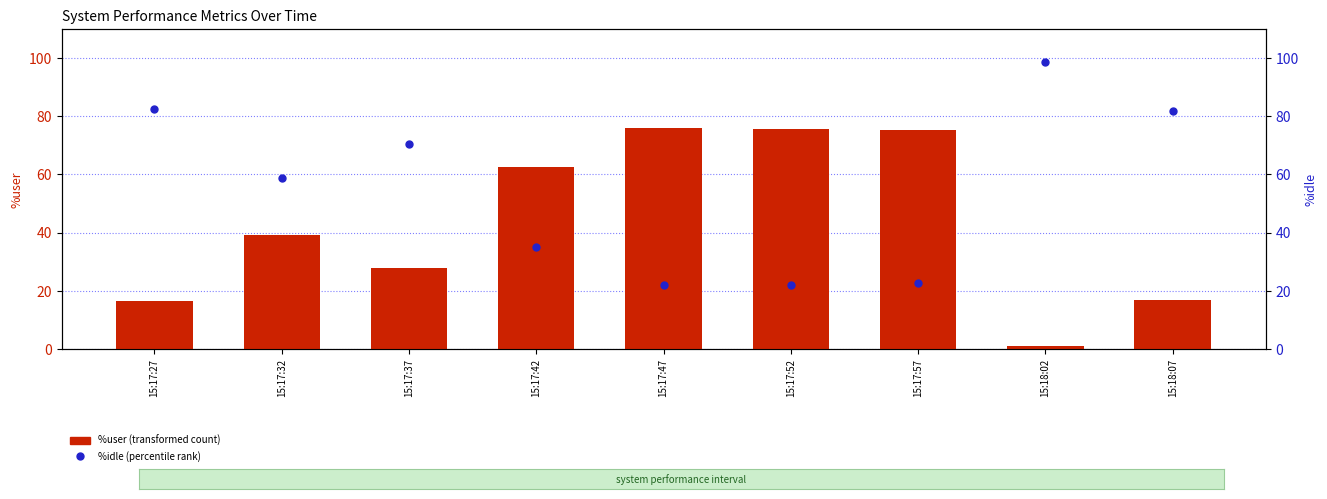

How many distinct data groups are displayed?

2